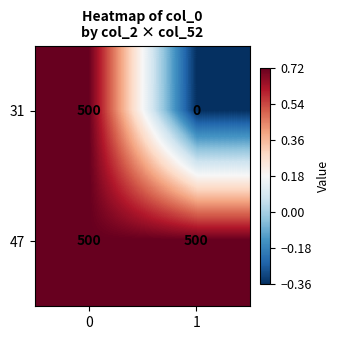

True or false: 31 has a value of 806 at 0.

False